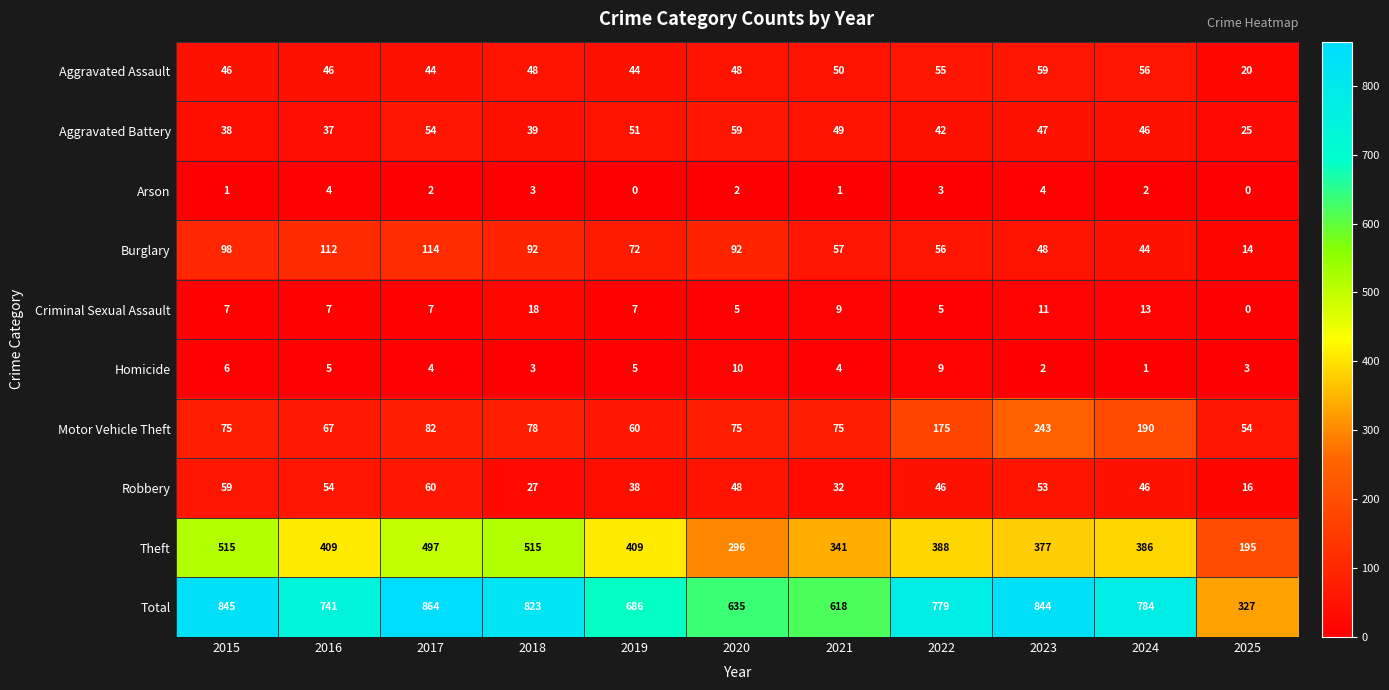

Between 2016 and 2024, which series saw the biggest shift?

Motor Vehicle Theft